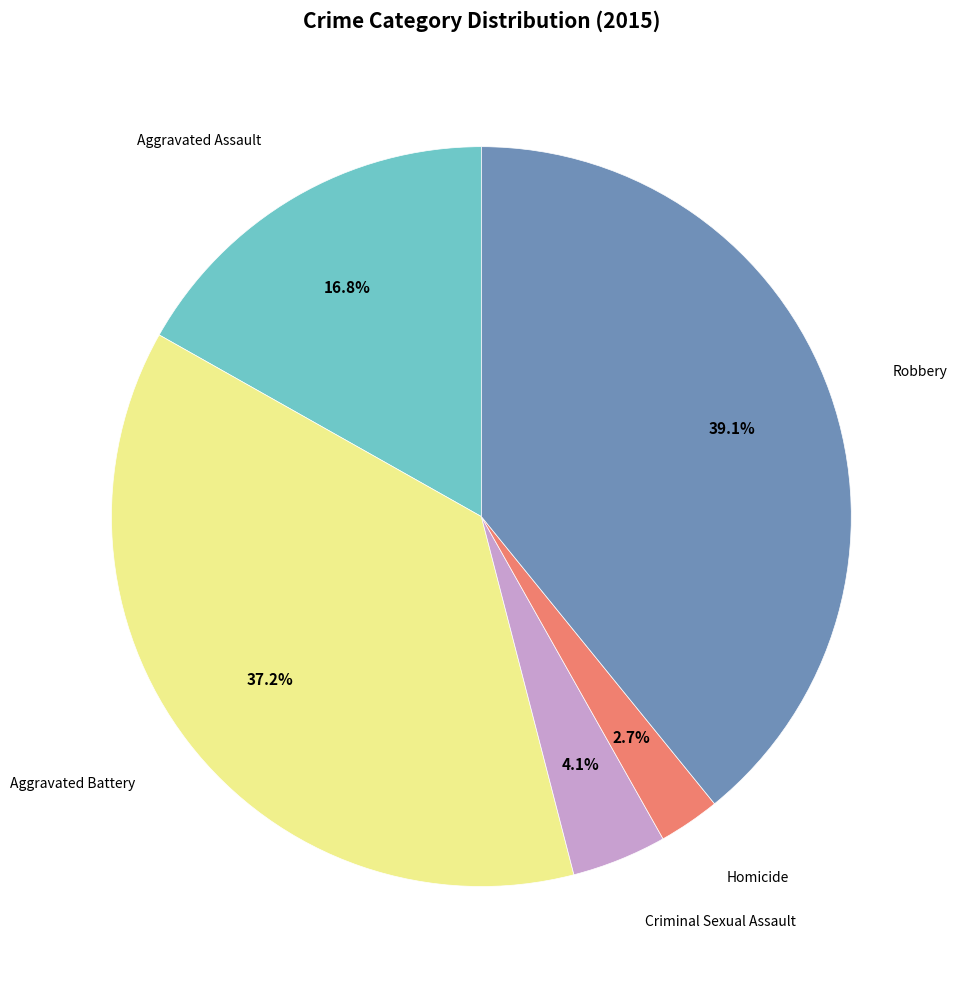

Is there a majority slice in this chart?

No